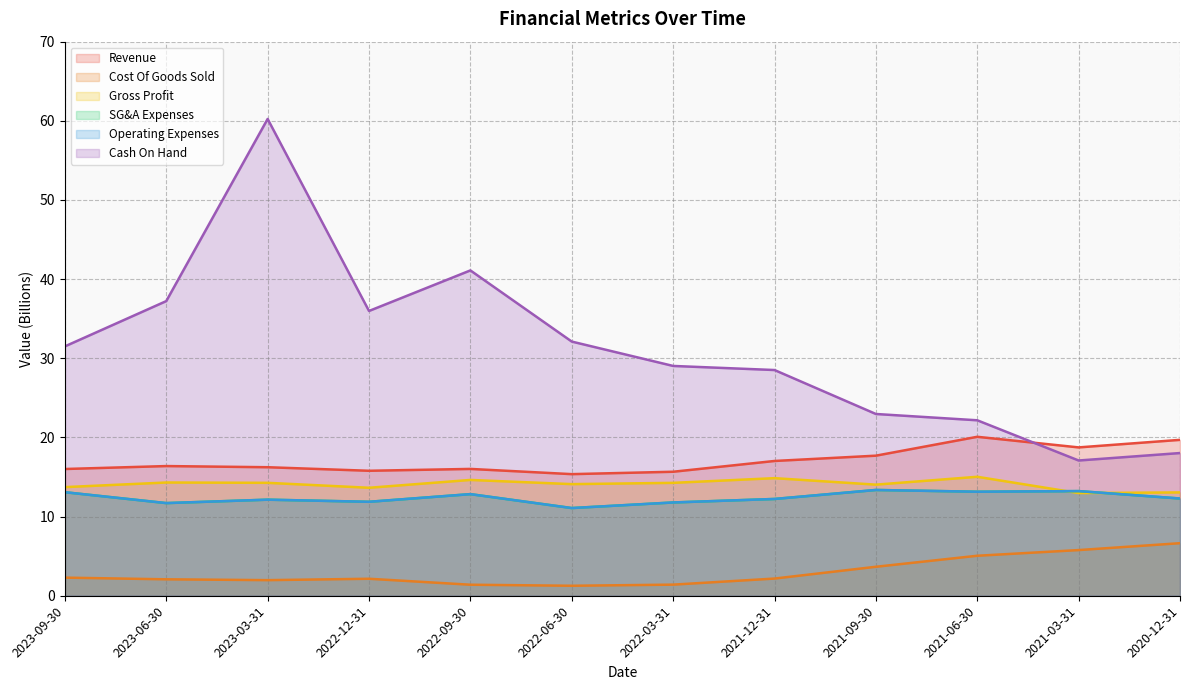

At which label is Gross Profit closest to 14?

2021-09-30